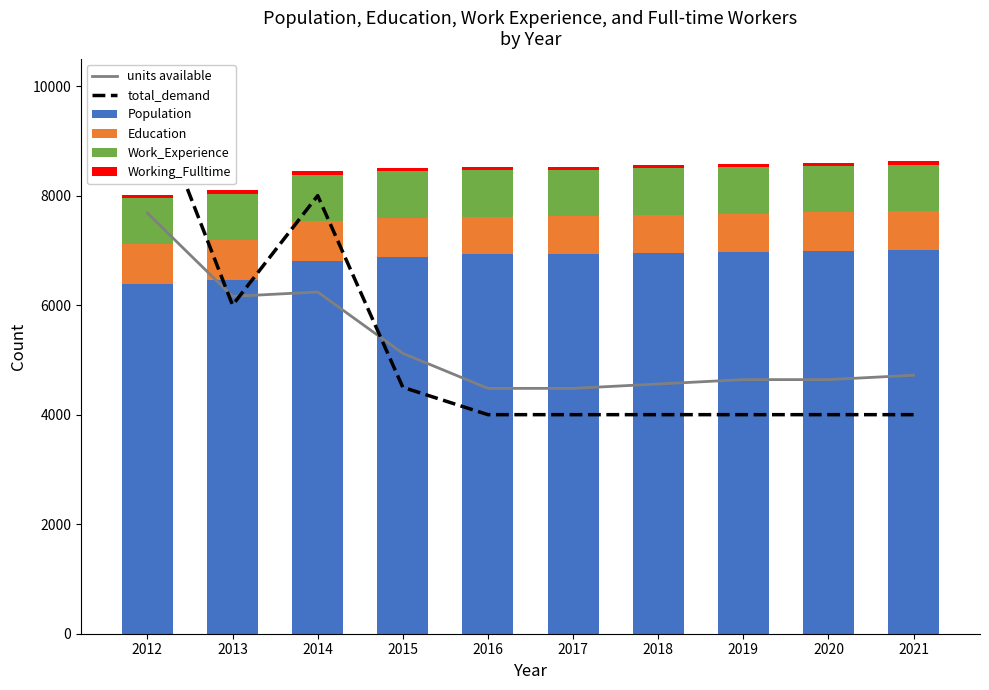

What is the spread (max minus min) of values at 2020?

6934